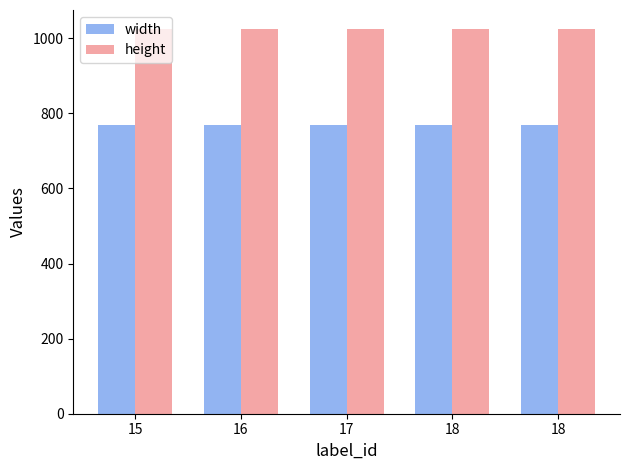

Which category has the lowest value across all series?

15